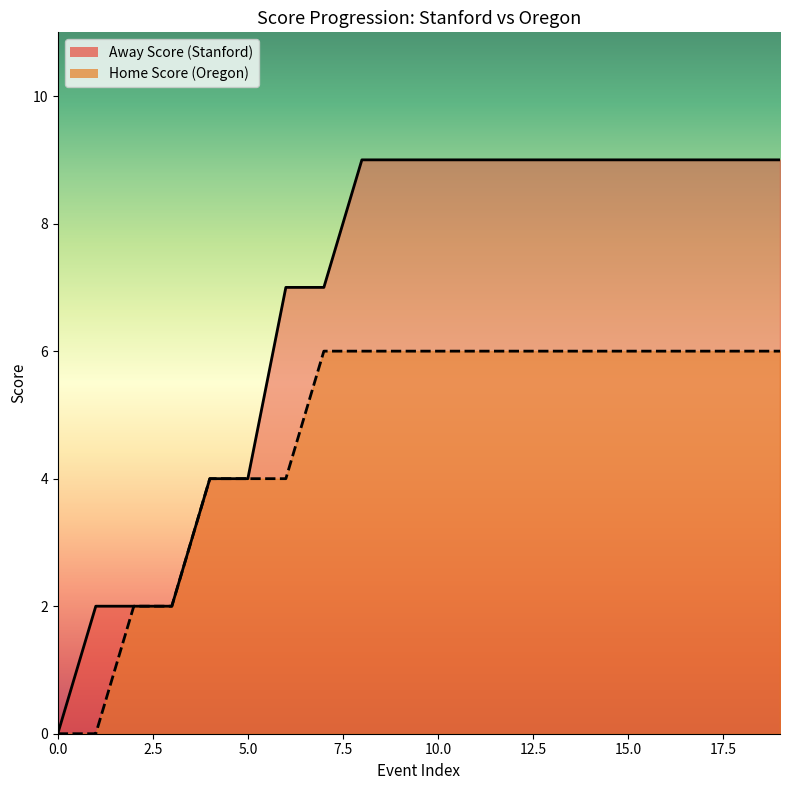

Count the Home Score values in the range 4 to 6.

16